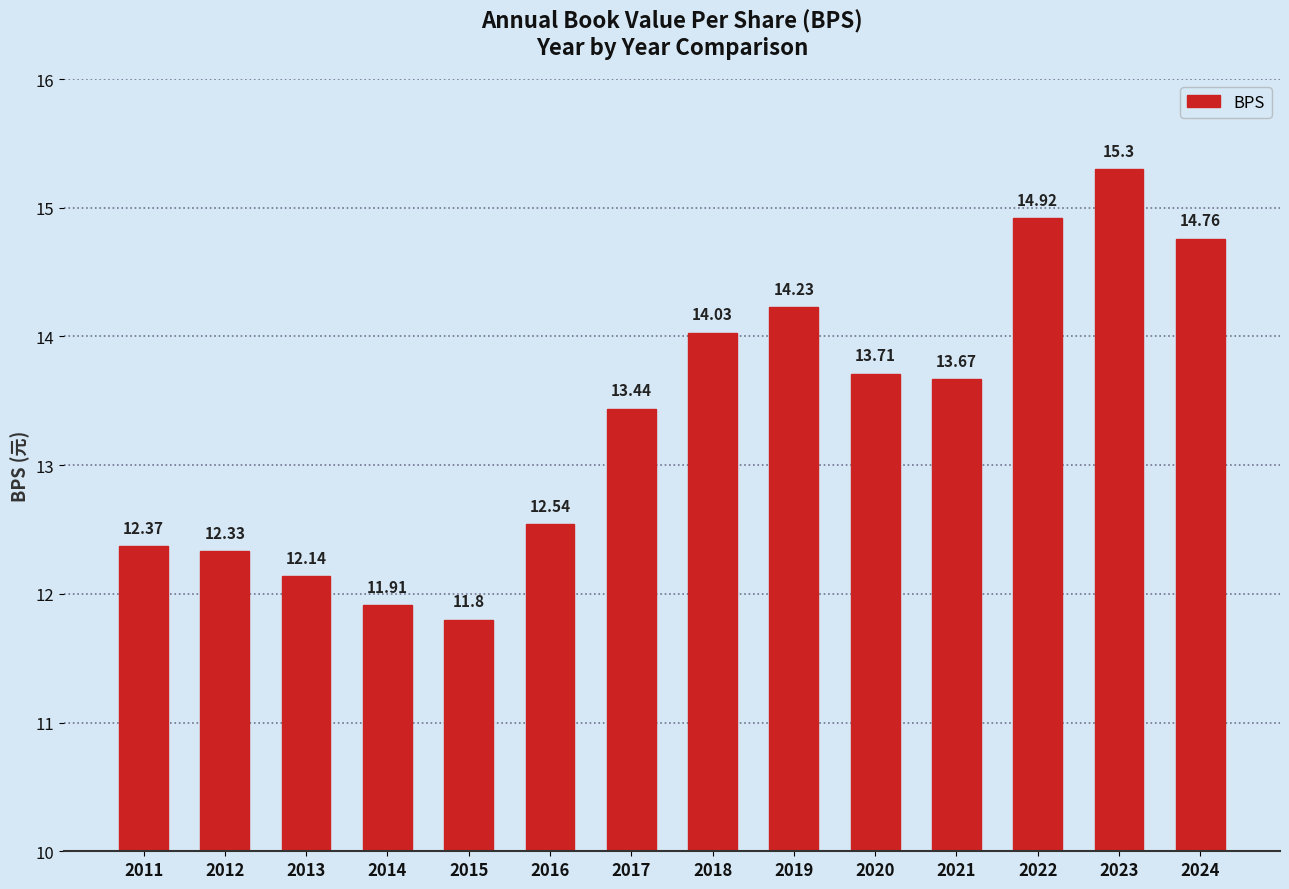

Approximately how many times larger is the value at 2013 compared to 2017?

0.9